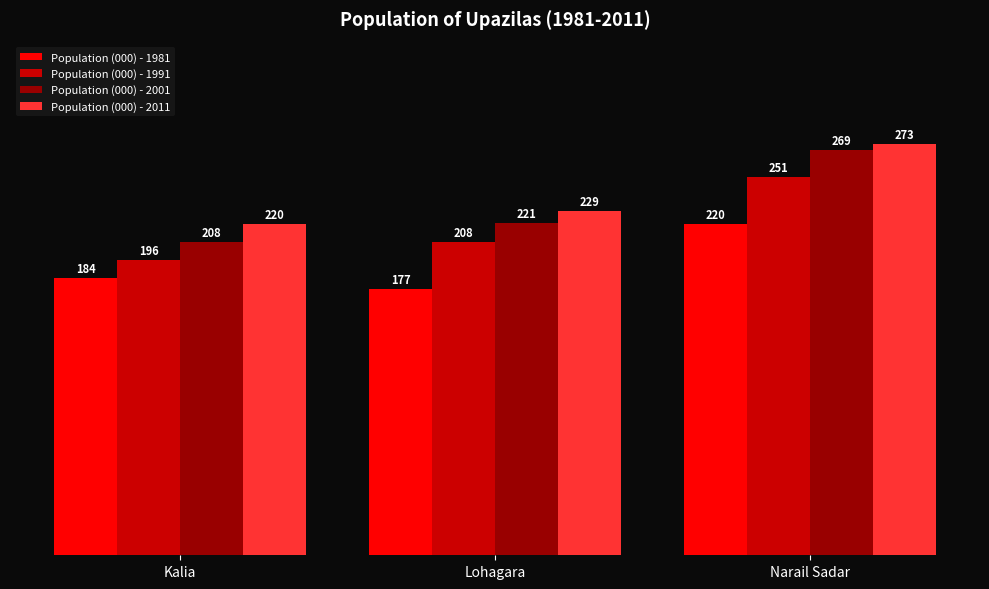

What is the value of the Population (000) - 1981 bar at the 1st from the left?

184